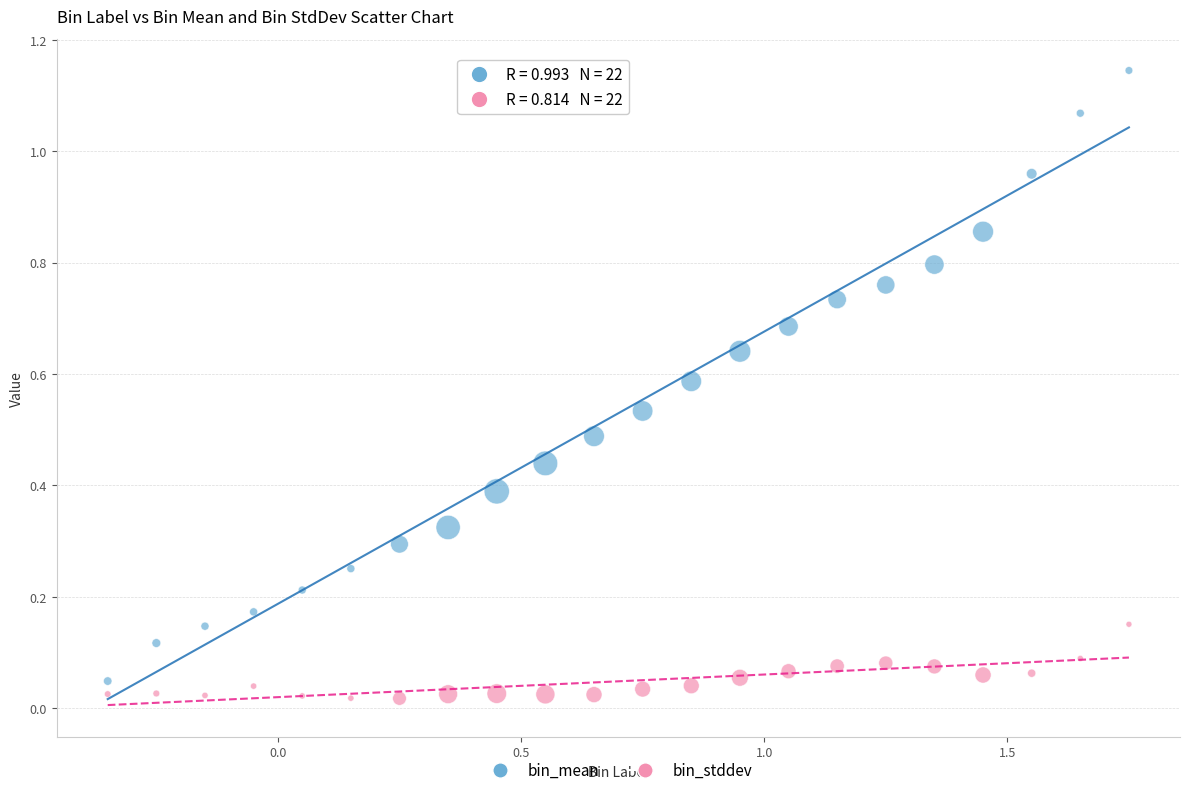

Which series has the widest spread of Y values?

bin_mean